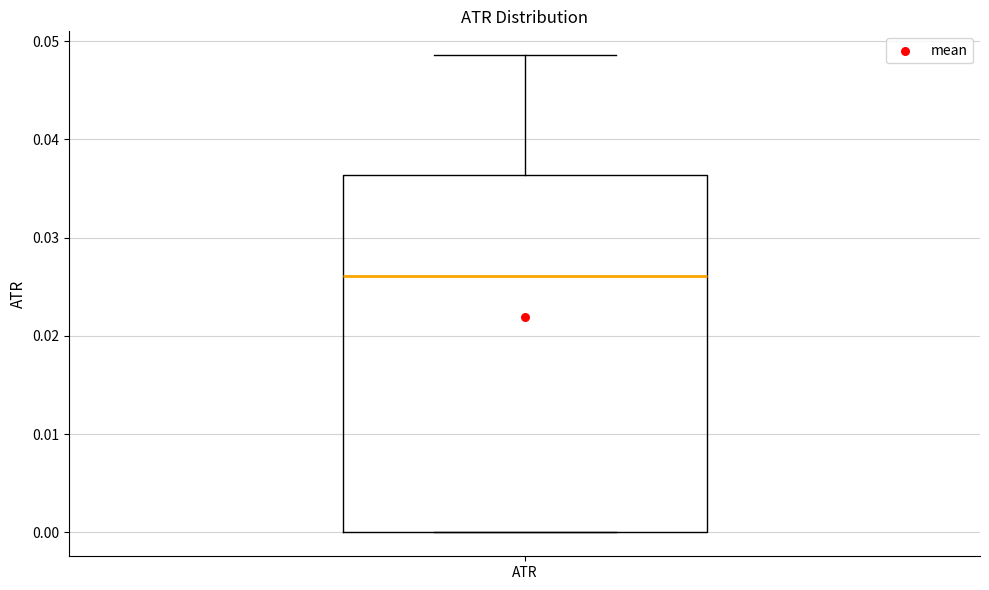

Read this box plot against the y-axis: the position of the median line, the range covered by the box, and the ends of both whiskers. The values are not printed on the chart, so give them approximately, as read against the axis.

median 0.026, box 0.000 to 0.036, whiskers 0.000 to 0.049